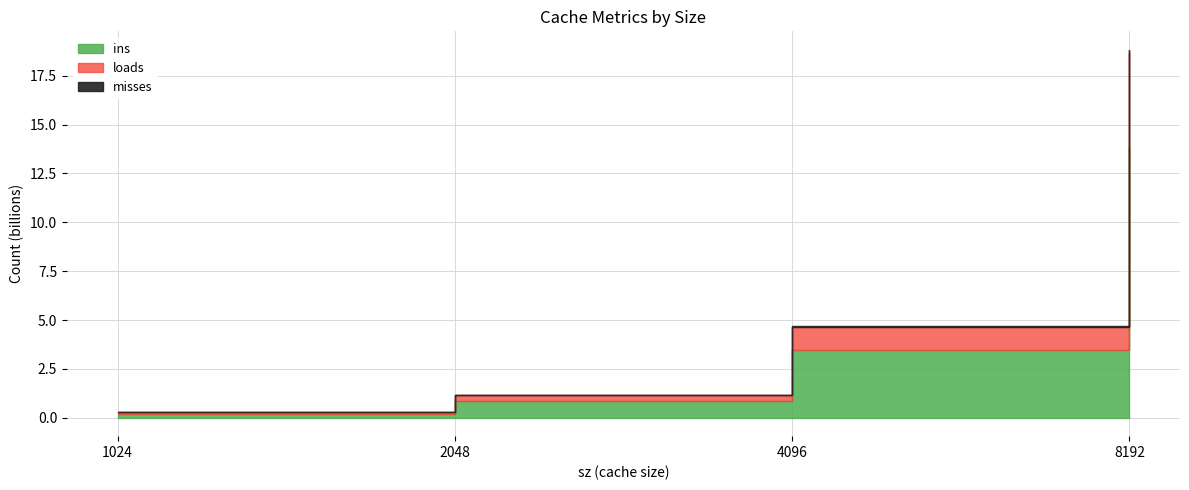

Between 4096 and 8192, which series saw the biggest shift?

ins